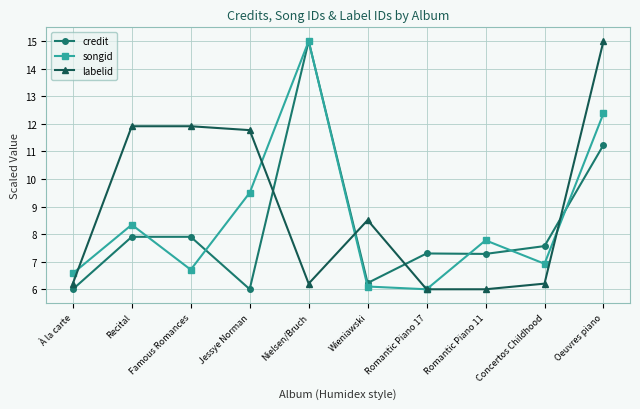

What is the label of the 10th point from the right?

À la carte